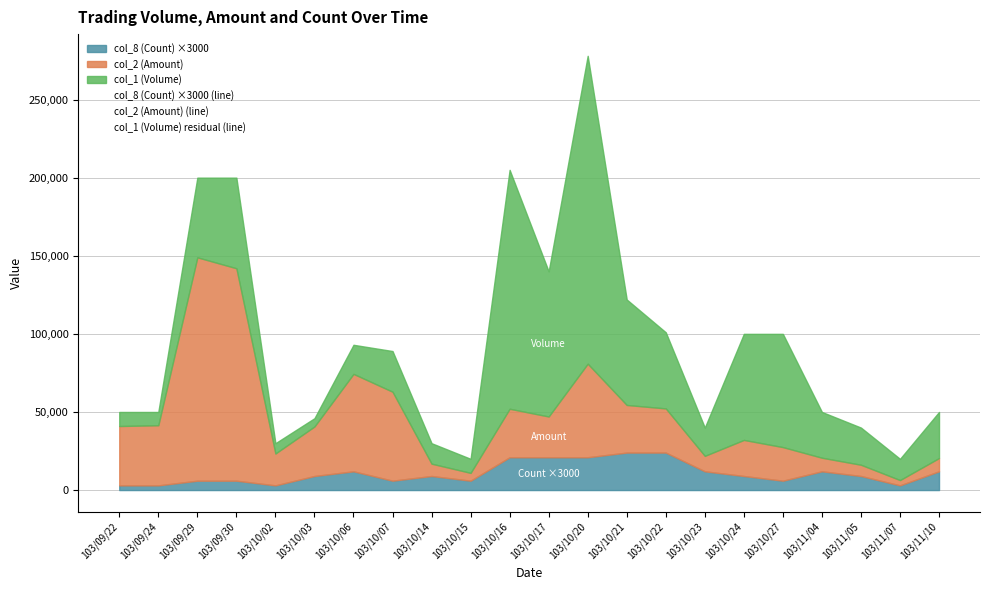

What is the average value of the col_2 (Amount) (line) series?

36271